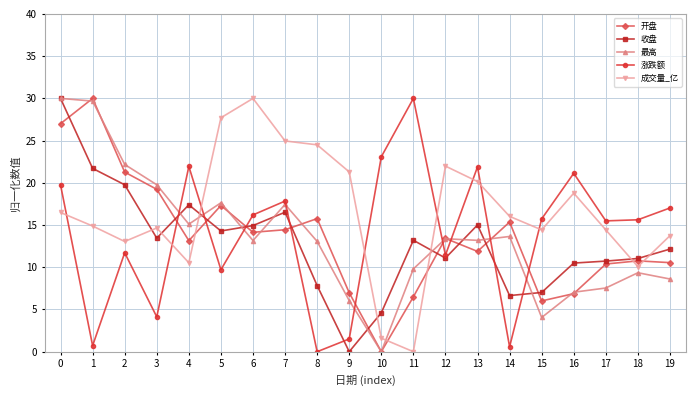

True or false: 涨跌额 has a value of 1.5 at 9.

True